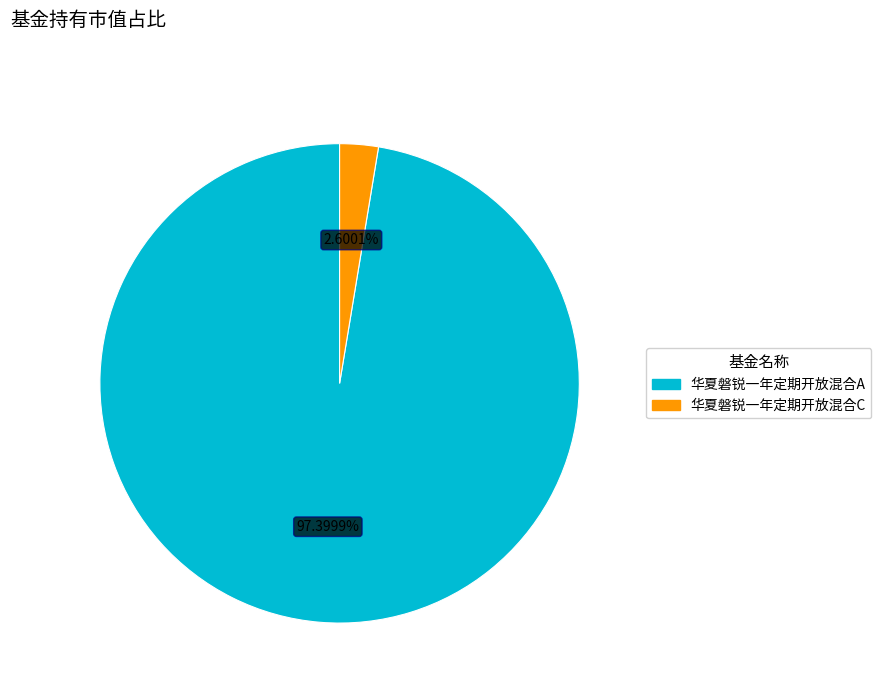

Count the number of slices in the pie.

2